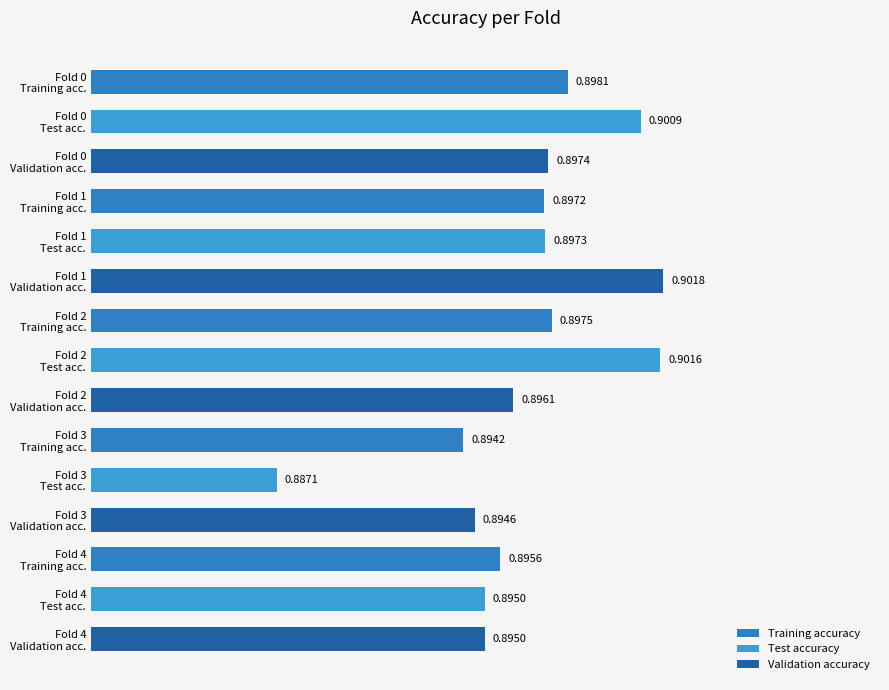

What is the sum of all values?

13.4